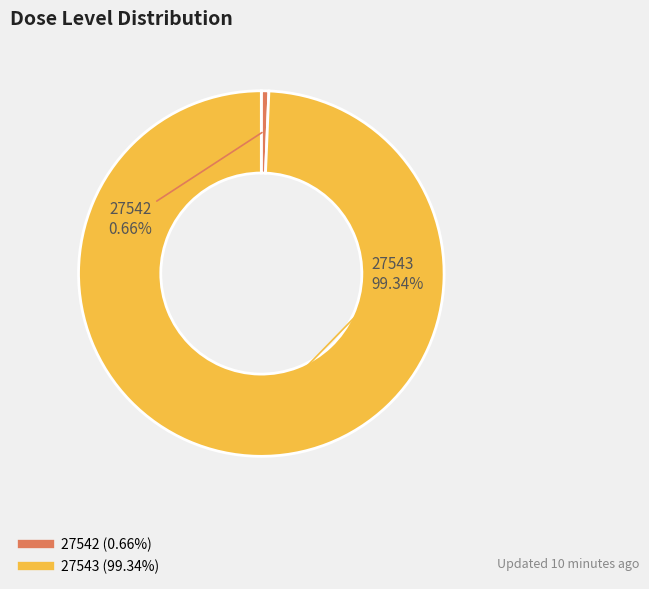

To the nearest percent, what portion does 27543 represent?

99%